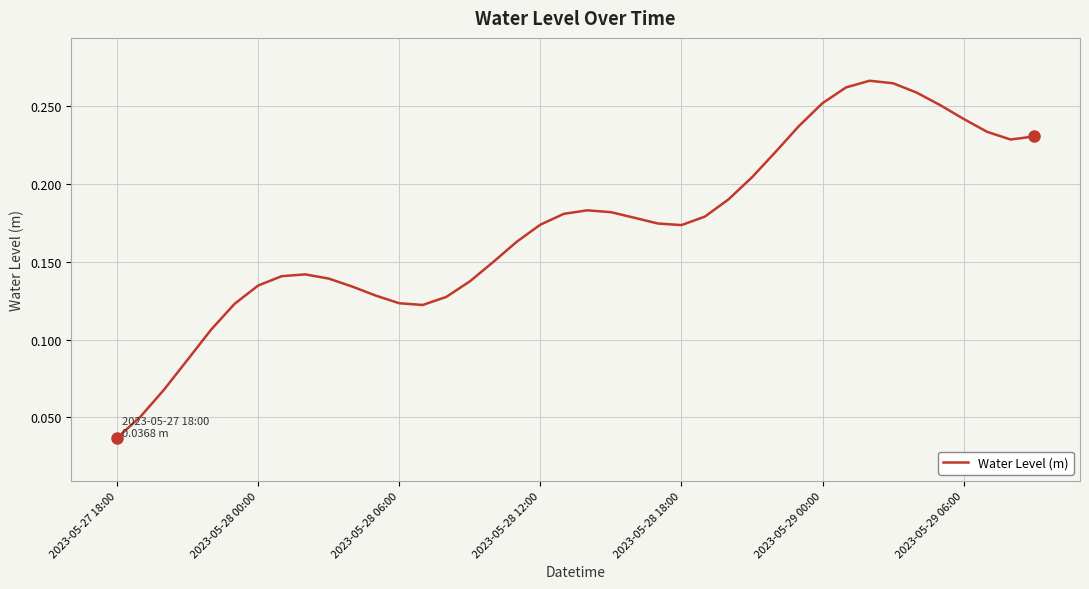

Does the chart have visible grid lines?

Yes